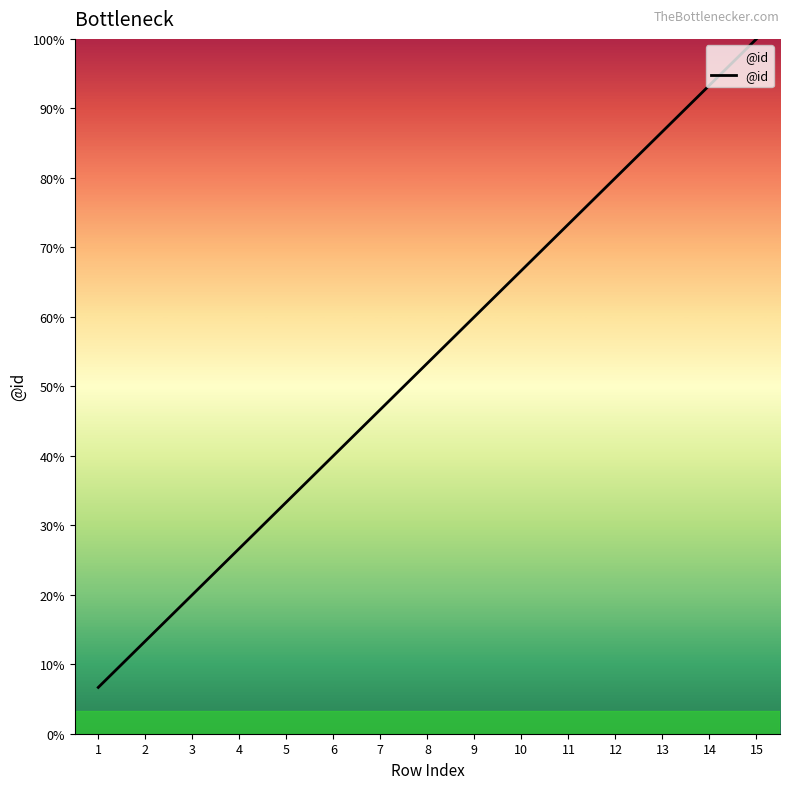

Does the chart display data point markers on the line(s)?

No